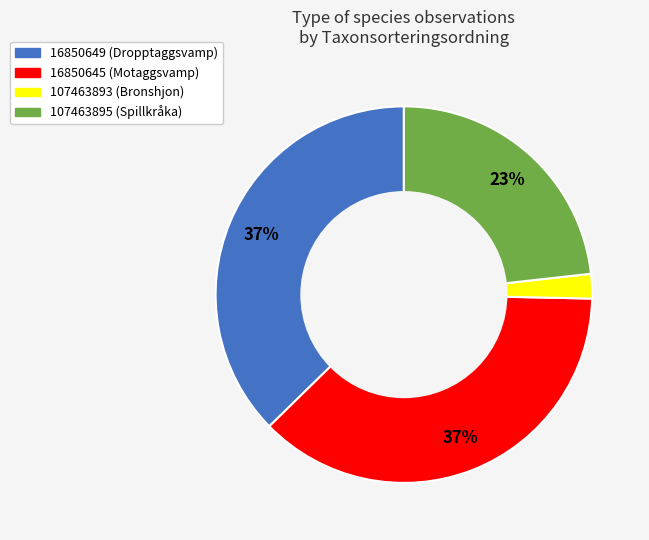

To the nearest percent, what portion does 107463893 represent?

2%